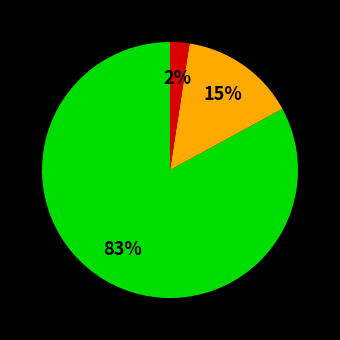

Is there any slice that represents more than half of the pie?

Yes